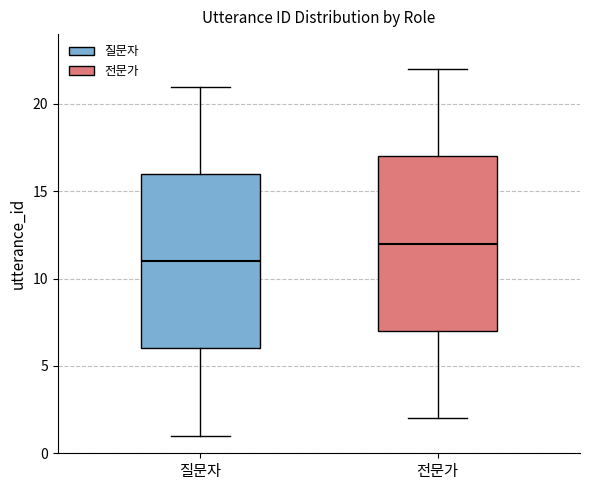

Reading left to right, transcribe this box plot: for each box, give where its median line is, the range the box spans, and where its two whiskers end, as read against the y-axis. The values are not printed on the chart, so give them approximately, as read against the axis.

질문자: median 11, box 6 to 16, whiskers 1 to 21
전문가: median 12, box 7 to 17, whiskers 2 to 22